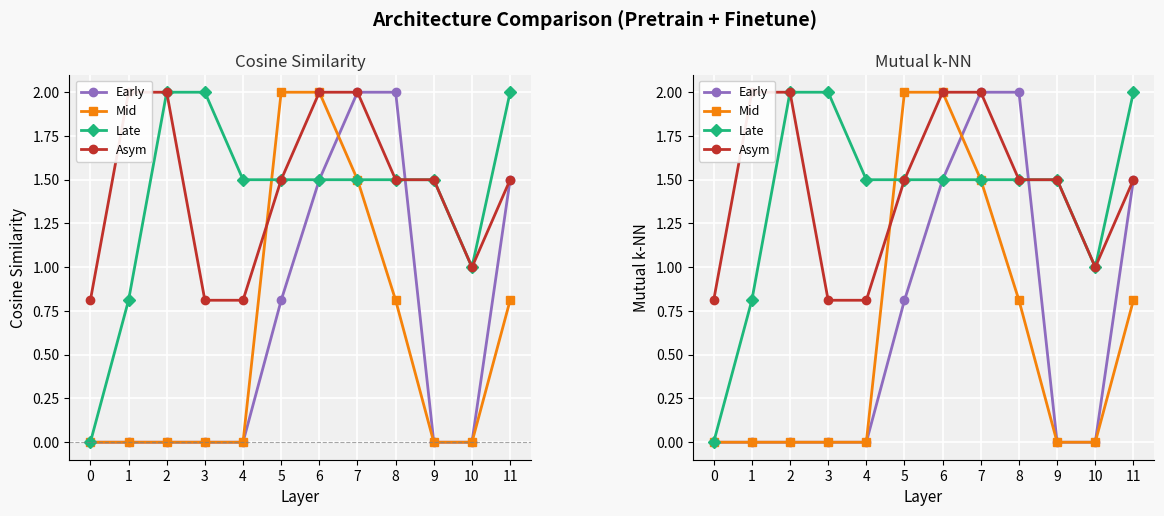

How many lines are shown in the chart?

4